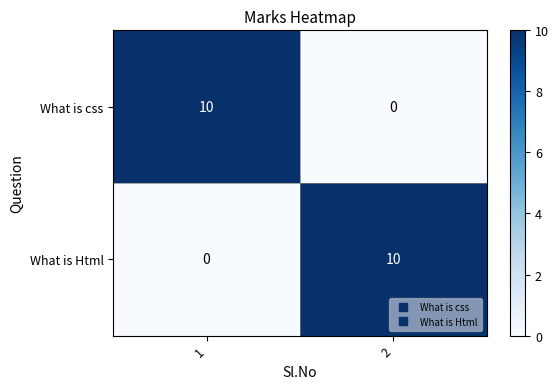

What is the difference between the highest and lowest values at 2?

10